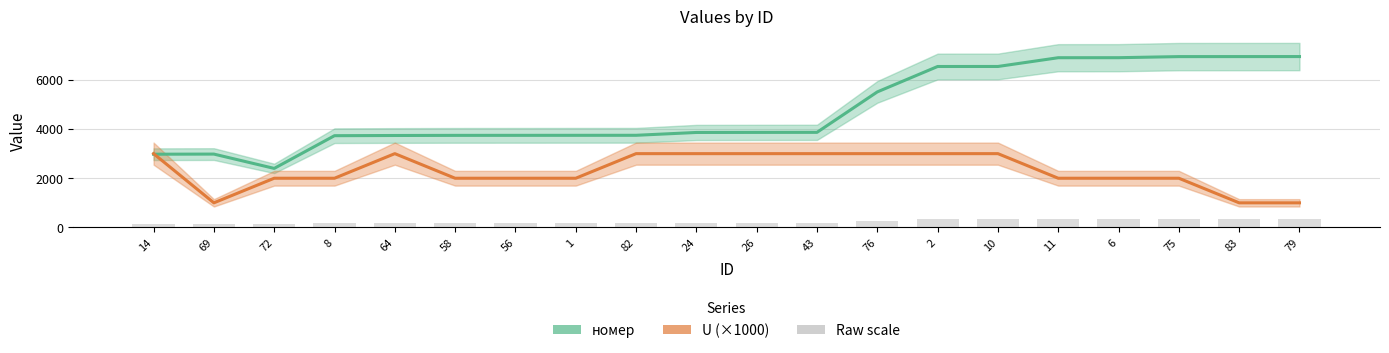

What is the average value of the U (×1000) series?

2300